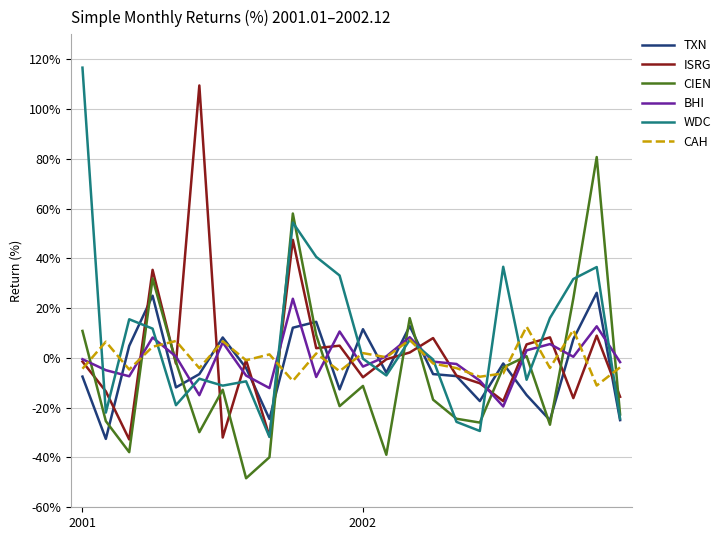

Which series ends up on top after the final intersection of CAH and CIEN?

CAH